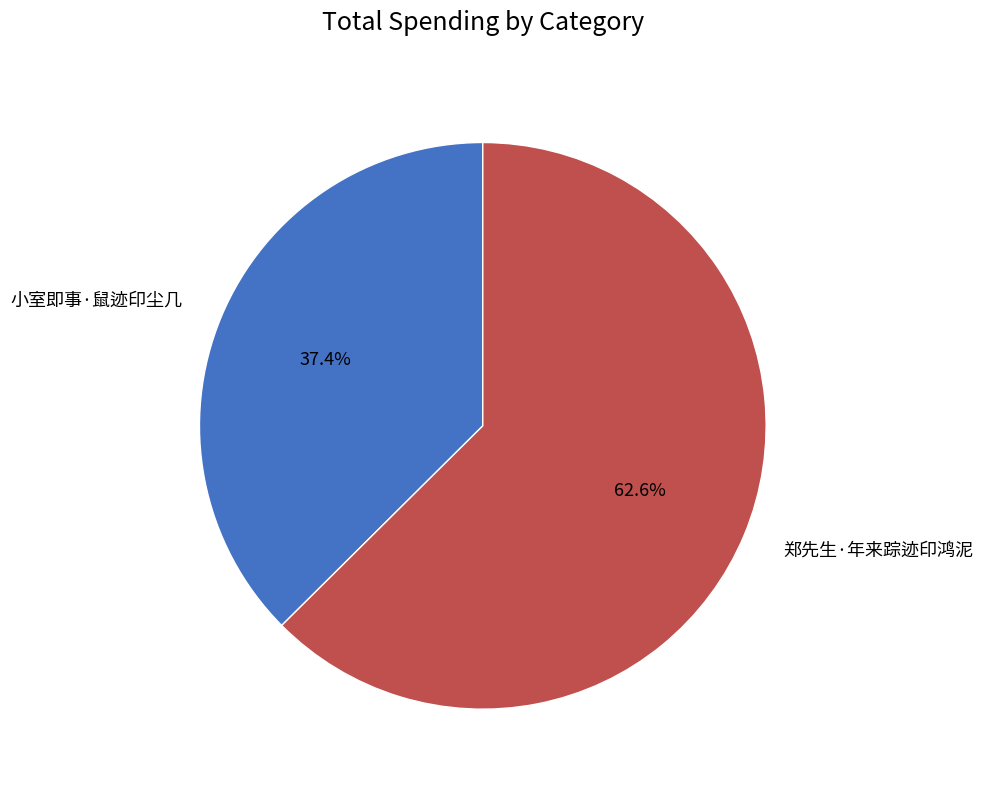

What percentage do 小室即事·鼠迹印尘几 and 郑先生·年来踪迹印鸿泥 together represent?

100.0%